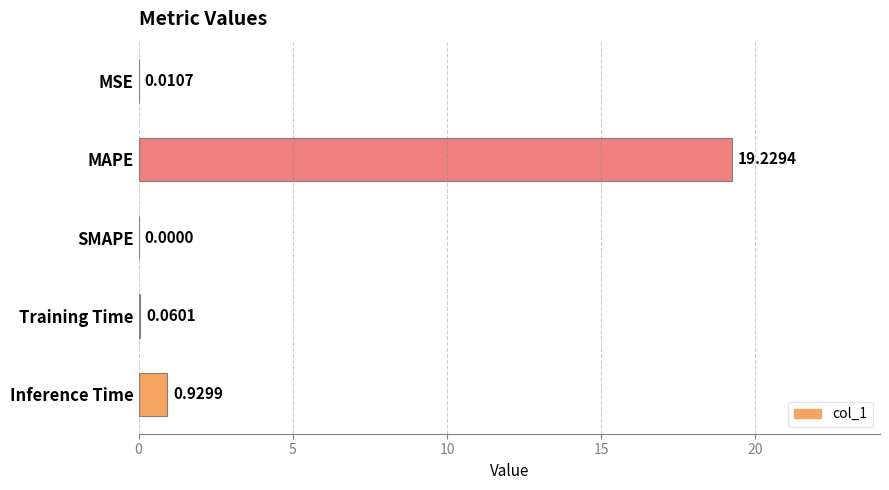

Which has a higher value, MAPE or Training Time?

MAPE